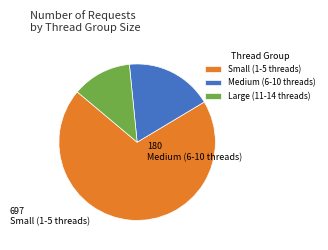

Rank the categories by value from lowest to highest.

Large (11-14 threads), Medium (6-10 threads), Small (1-5 threads)